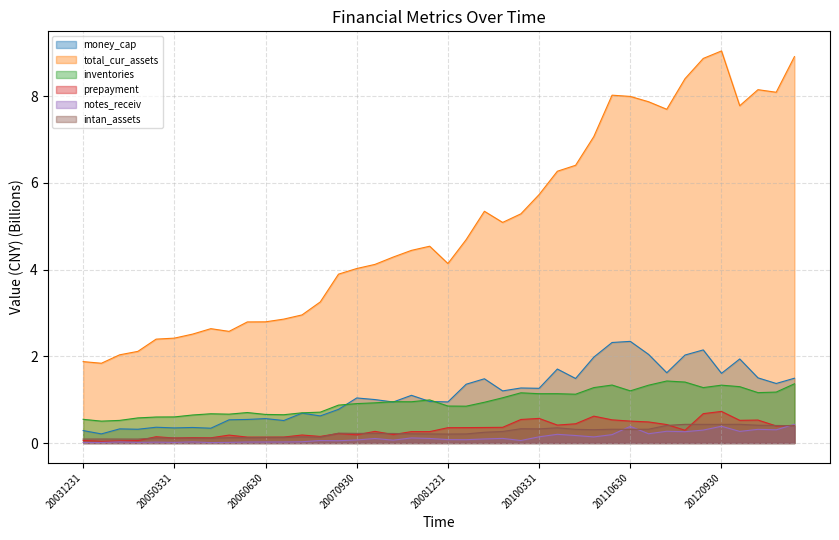

Rank the series by their maximum value, from lowest to highest.

intan_assets, notes_receiv, prepayment, inventories, money_cap, total_cur_assets